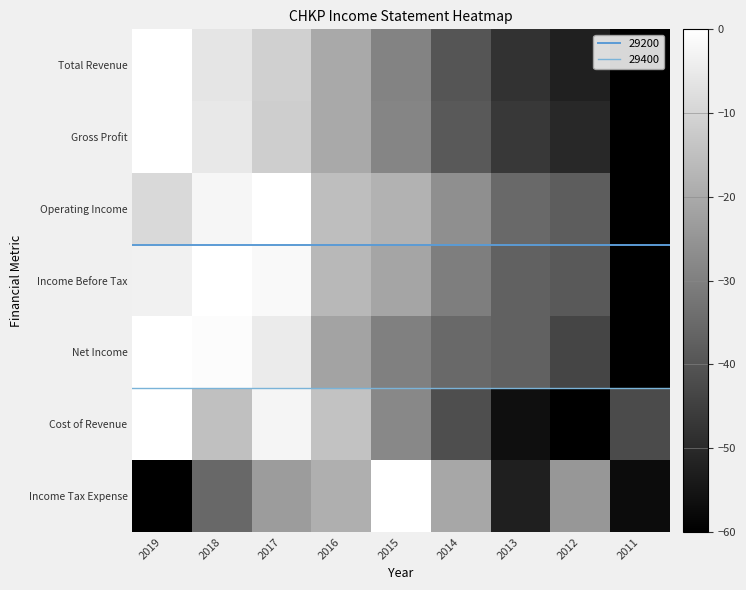

How many distinct data groups are displayed?

7